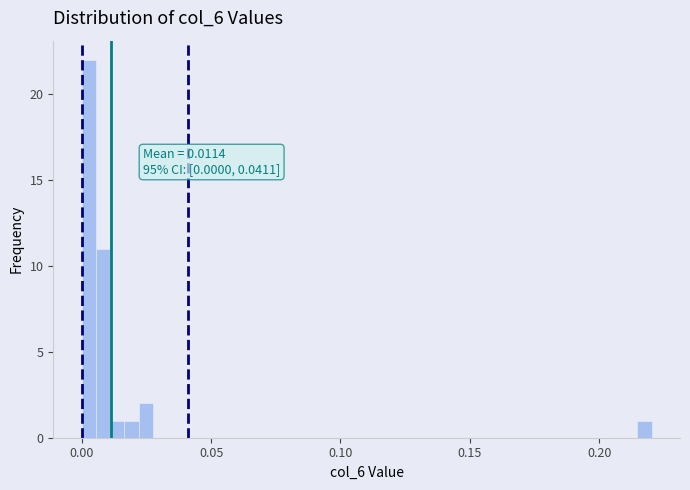

Around what value on the x-axis is the tallest bar? Give the approximate position of its centre, as read against the axis.

0.005